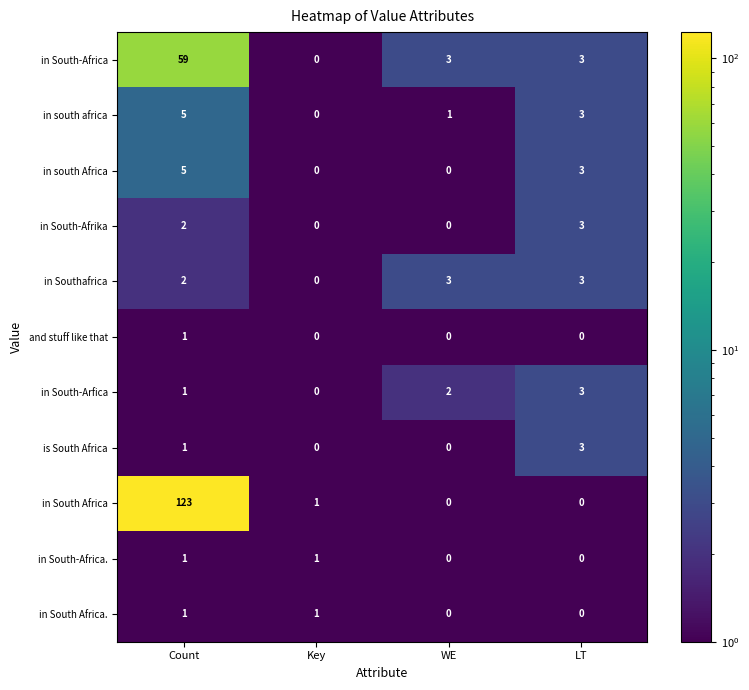

Between Count and LT, which series saw the biggest shift?

in South Africa